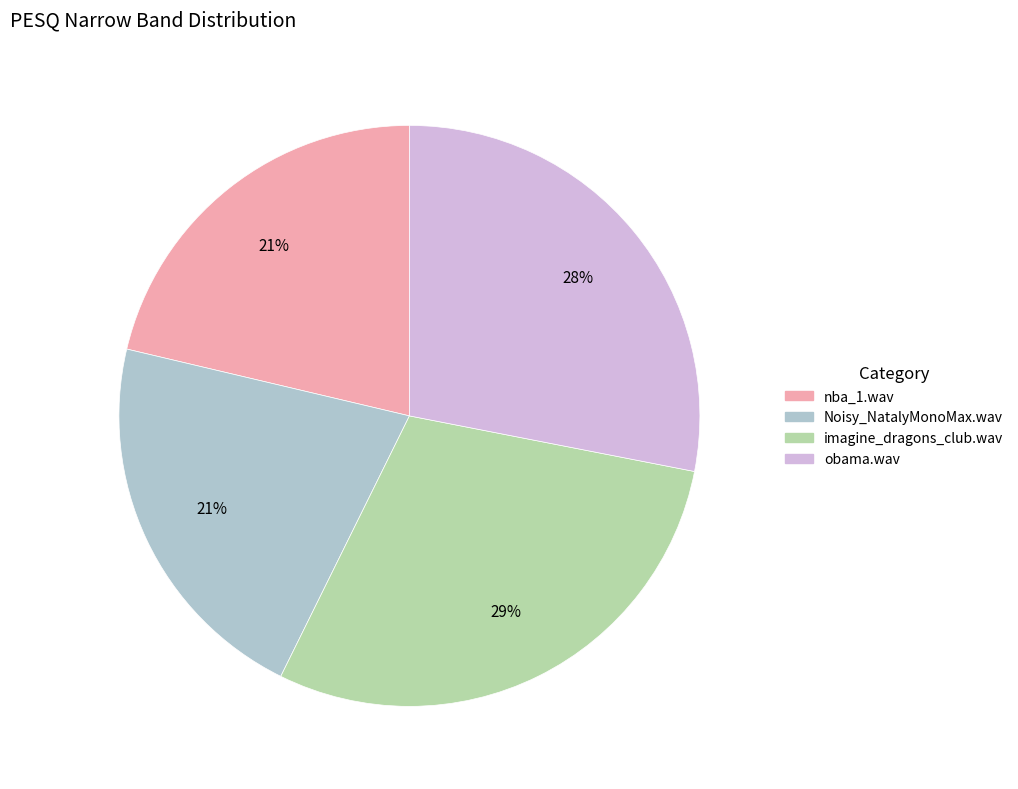

True or false: imagine_dragons_club.wav accounts for 35% of the total.

False